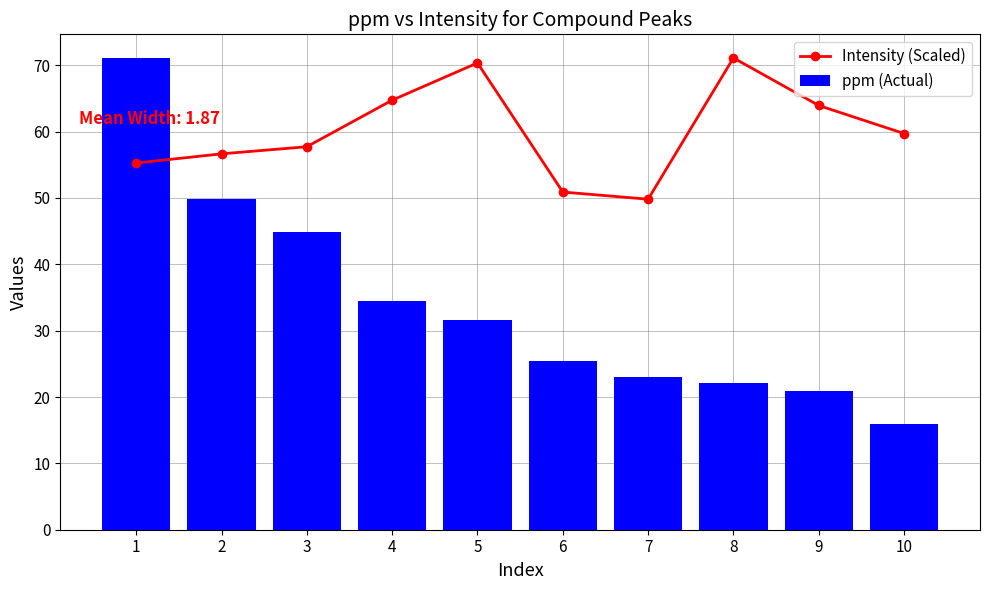

Reading left to right, transcribe all the data shown in this chart.

Intensity (Scaled): 1=55.3	2=56.7	3=57.7	4=64.7	5=70.4	6=50.9	7=49.8	8=71.1	9=63.9	10=59.7
ppm (Actual): 1=71.1	2=49.9	3=44.9	4=34.5	5=31.6	6=25.5	7=23.0	8=22.1	9=20.9	10=15.9